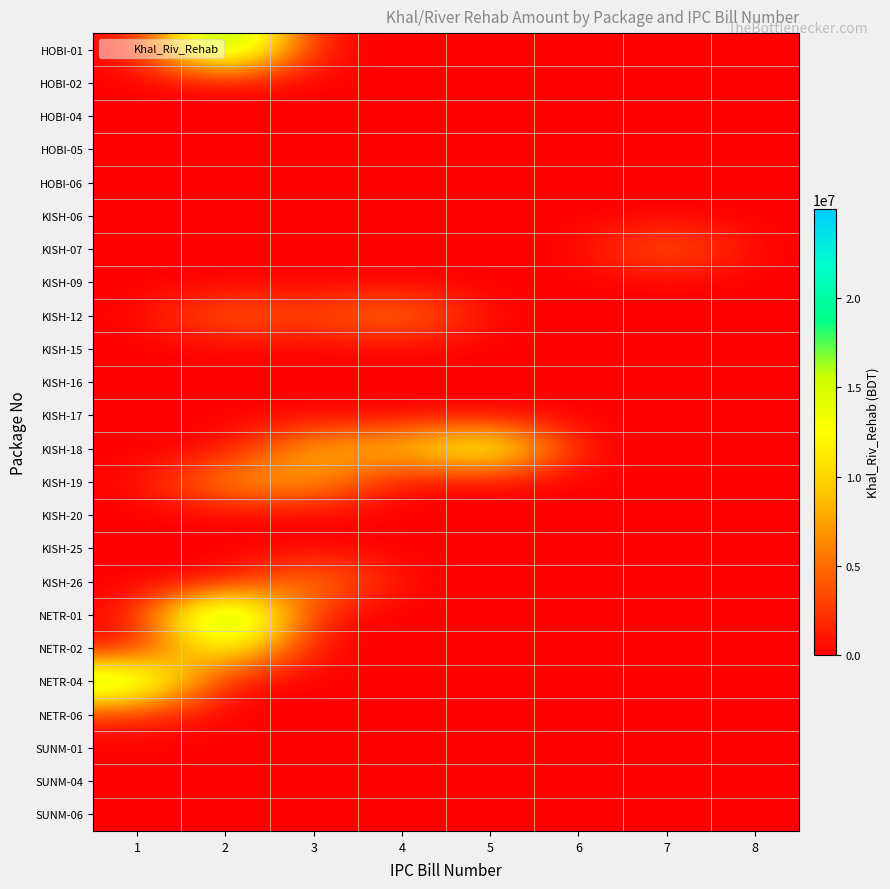

Reading left to right, what are all the values shown in this chart?

HOBI-01: 1=0.0	2=23055023.0	3=0.0	4=0.0	5=0.0	6=0.0	7=0.0	8=0.0
HOBI-02: 1=0.0	2=0.0	3=0.0	4=0.0	5=0.0	6=0.0	7=0.0	8=0.0
HOBI-04: 1=0.0	2=0.0	3=0.0	4=0.0	5=0.0	6=0.0	7=0.0	8=0.0
HOBI-05: 1=0.0	2=0.0	3=0.0	4=0.0	5=0.0	6=0.0	7=0.0	8=0.0
HOBI-06: 1=0.0	2=0.0	3=0.0	4=0.0	5=0.0	6=0.0	7=0.0	8=0.0
KISH-06: 1=0.0	2=0.0	3=0.0	4=0.0	5=0.0	6=0.0	7=0.0	8=0.0
KISH-07: 1=0.0	2=0.0	3=0.0	4=0.0	5=0.0	6=0.0	7=5347170.0	8=0.0
KISH-09: 1=0.0	2=0.0	3=0.0	4=0.0	5=0.0	6=0.0	7=0.0	8=0.0
KISH-12: 1=0.0	2=5030726.0	3=3051784.8	4=6516132.0	5=0.0	6=0.0	7=0.0	8=0.0
KISH-15: 1=0.0	2=0.0	3=0.0	4=0.0	5=0.0	6=0.0	7=0.0	8=0.0
KISH-16: 1=0.0	2=0.0	3=0.0	4=0.0	5=0.0	6=0.0	7=0.0	8=0.0
KISH-17: 1=0.0	2=0.0	3=0.0	4=0.0	5=0.0	6=0.0	7=0.0	8=0.0
KISH-18: 1=0.0	2=0.0	3=8657627.4	4=8782672.1	5=16844694.0	6=0.0	7=0.0	8=0.0
KISH-19: 1=0.0	2=7212480.0	3=7803383.0	4=0.0	5=0.0	6=0.0	7=0.0	8=0.0
KISH-20: 1=0.0	2=0.0	3=0.0	4=0.0	5=0.0	6=0.0	7=0.0	8=0.0
KISH-25: 1=0.0	2=0.0	3=0.0	4=0.0	5=0.0	6=0.0	7=0.0	8=0.0
KISH-26: 1=0.0	2=0.0	3=7400966.0	4=0.0	5=0.0	6=0.0	7=0.0	8=0.0
NETR-01: 1=0.0	2=24987347.0	3=0.0	4=0.0	5=0.0	6=0.0	7=0.0	8=0.0
NETR-02: 1=0.0	2=15079860.0	3=0.0	4=0.0	5=0.0	6=0.0	7=0.0	8=0.0
NETR-04: 1=19766138.0	2=0.0	3=0.0	4=0.0	5=0.0	6=0.0	7=0.0	8=0.0
NETR-06: 1=2017067.0	2=0.0	3=0.0	4=0.0	5=0.0	6=0.0	7=0.0	8=0.0
SUNM-01: 1=0.0	2=0.0	3=0.0	4=0.0	5=0.0	6=0.0	7=0.0	8=0.0
SUNM-04: 1=0.0	2=0.0	3=0.0	4=0.0	5=0.0	6=0.0	7=0.0	8=0.0
SUNM-06: 1=0.0	2=0.0	3=0.0	4=0.0	5=0.0	6=0.0	7=0.0	8=0.0